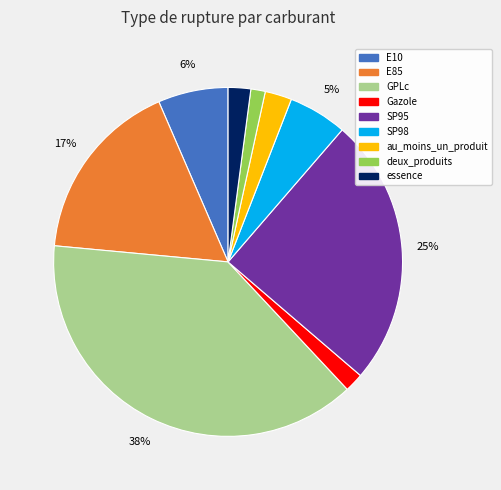

Do GPLc and E85 together represent more than half of the pie?

Yes